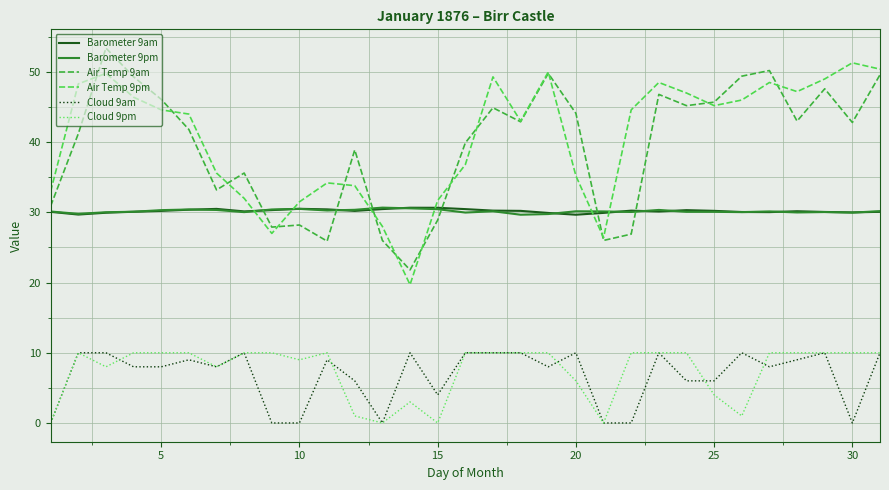

True or false: Cloud 9am and Air Temp 9pm intersect in this chart.

False